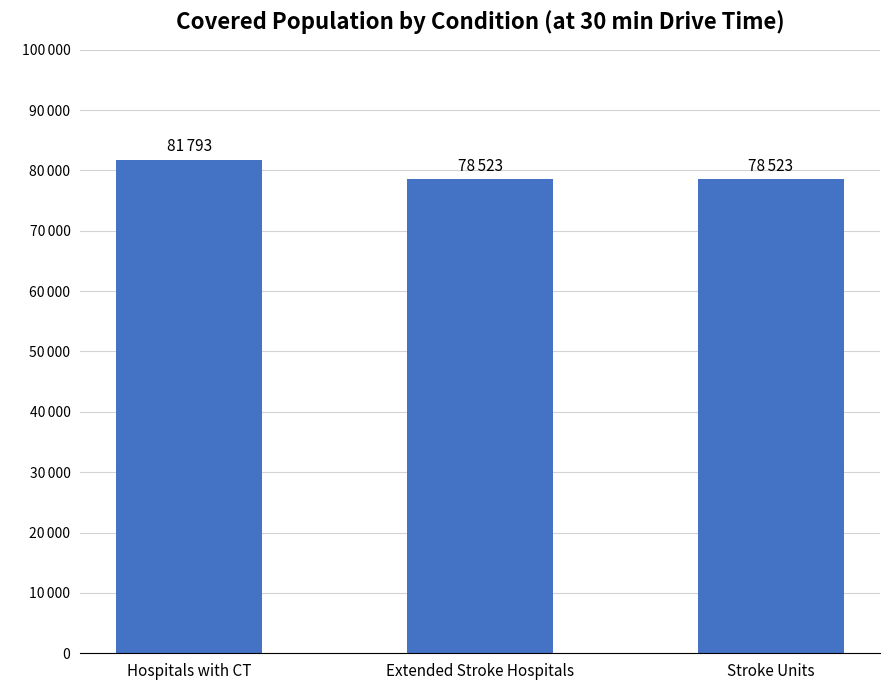

Which has a higher value, Hospitals with CT or Extended Stroke Hospitals?

Hospitals with CT